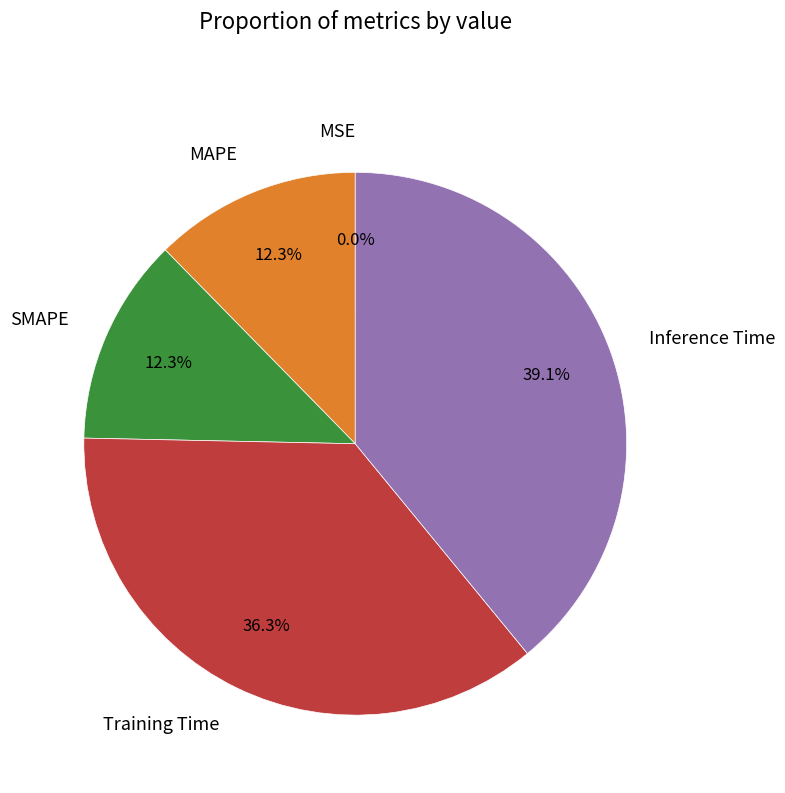

Which has a higher value, Inference Time or SMAPE?

Inference Time